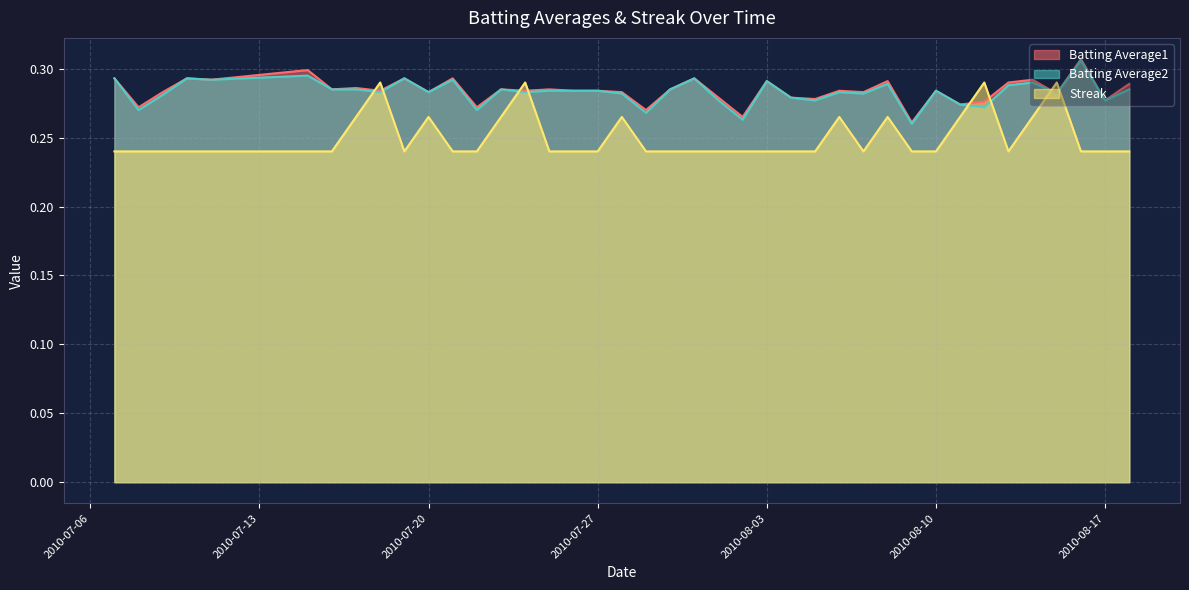

Between 2010-08-13 and 2010-07-29, which is larger?

2010-08-13